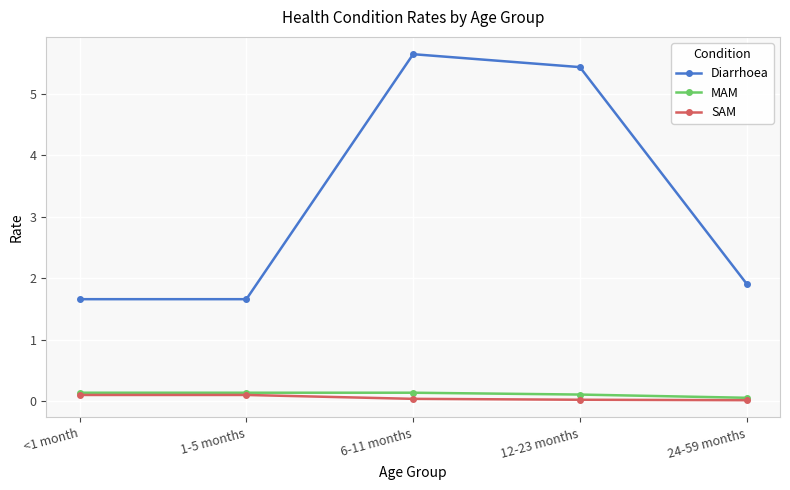

What is the greatest value displayed?

5.6